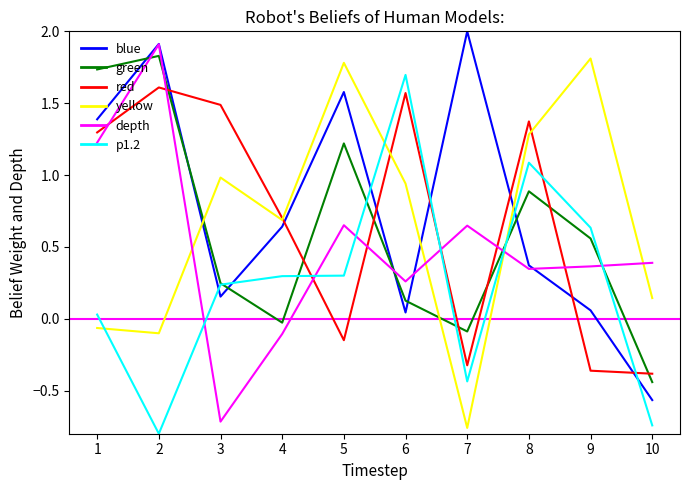

What is the total value across all series at 5?

5.4